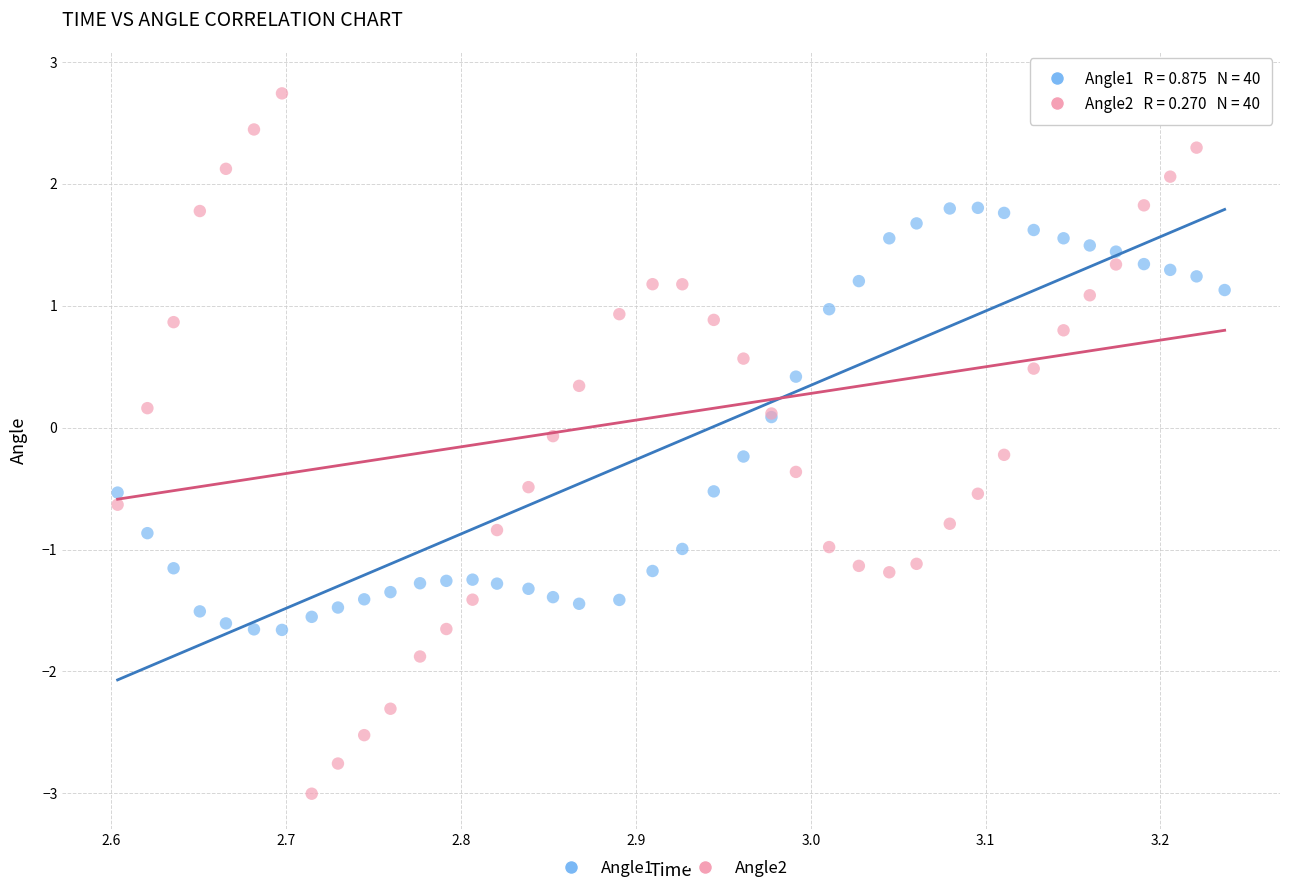

Which series contains the highest Y value?

Angle2